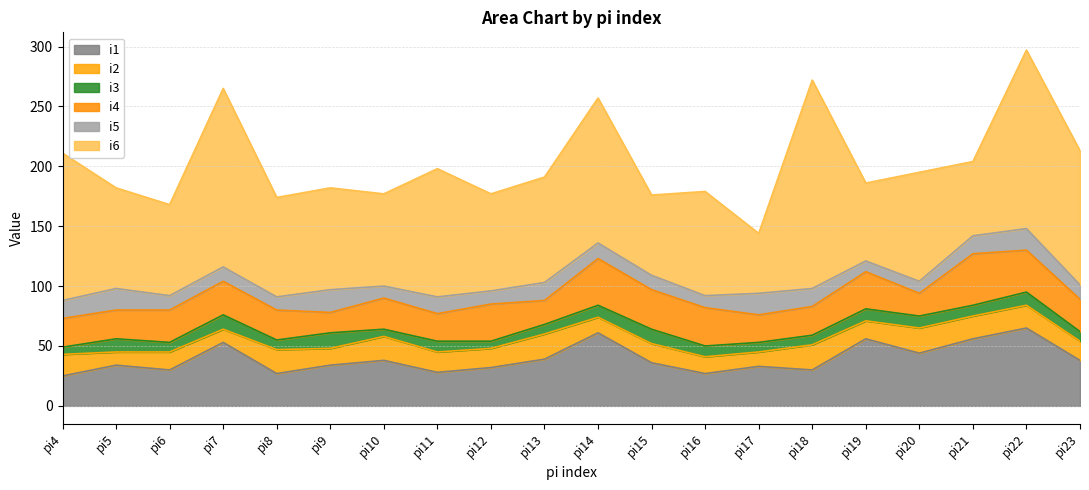

What is the value of the i2 point at the 6th from the left?

14